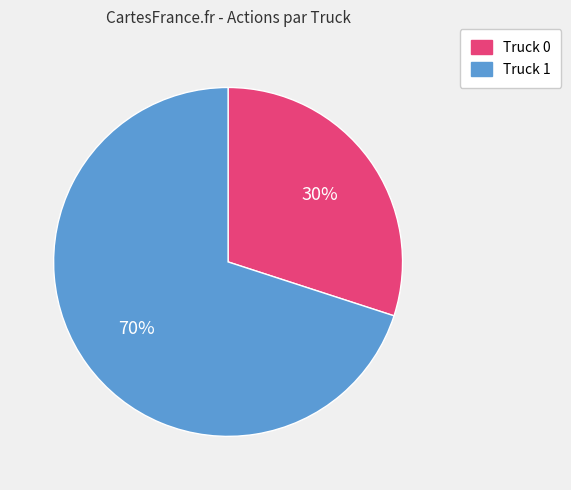

To the nearest percent, what is the average slice percentage?

50%